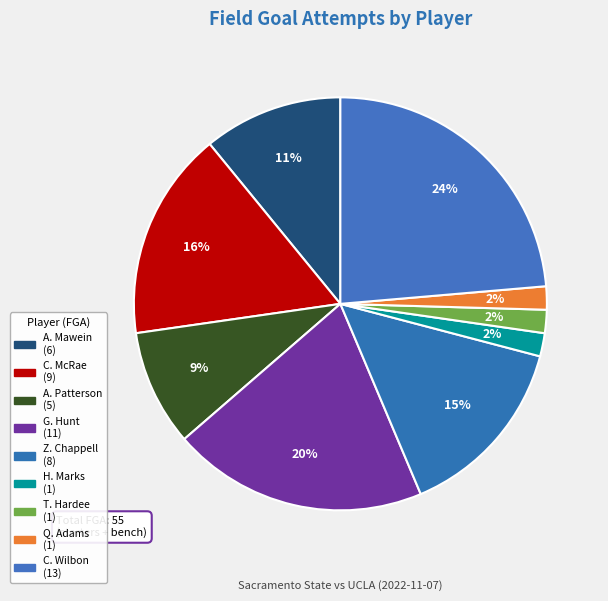

Is there a majority slice in this chart?

No